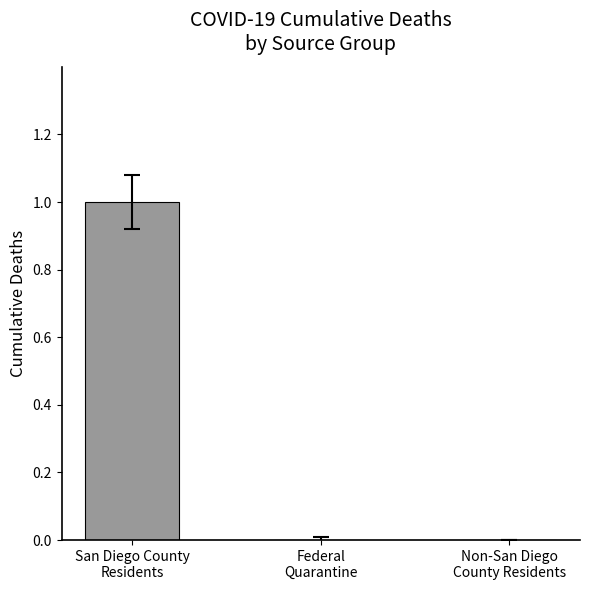

True or false: the data shows 1 at Federal
Quarantine.

False